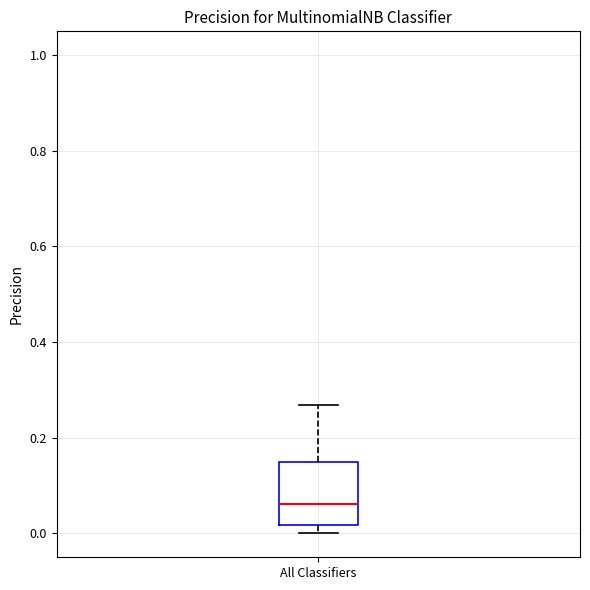

Where is the upper edge of the box for All Classifiers on the y-axis? The values are not printed on the chart, so give them approximately, as read against the axis.

0.14